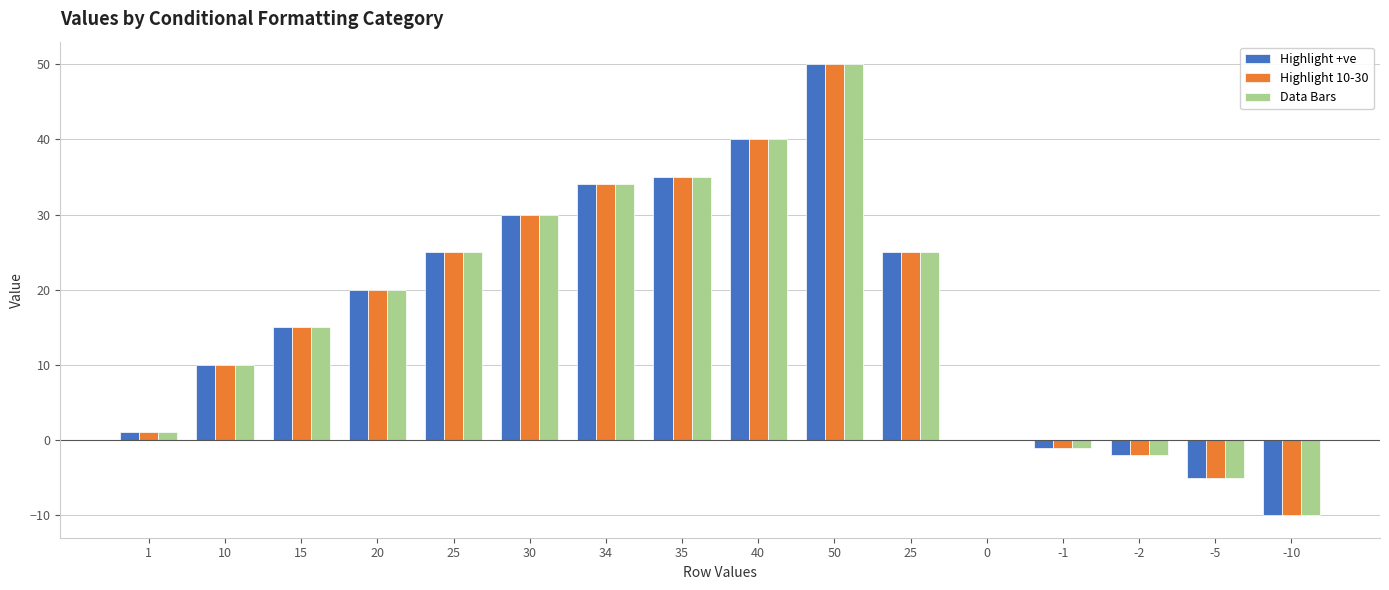

Which series changed the most between 35 and -10?

Highlight +ve